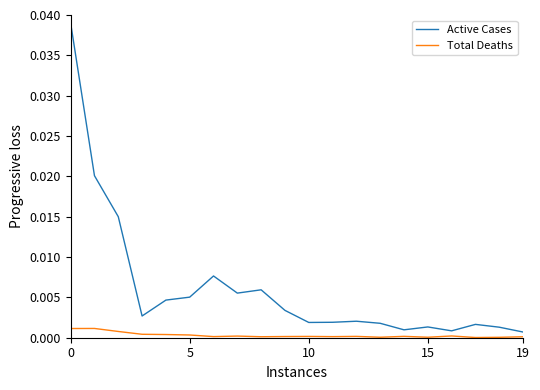

What are all the series names shown in the legend?

Active Cases, Total Deaths